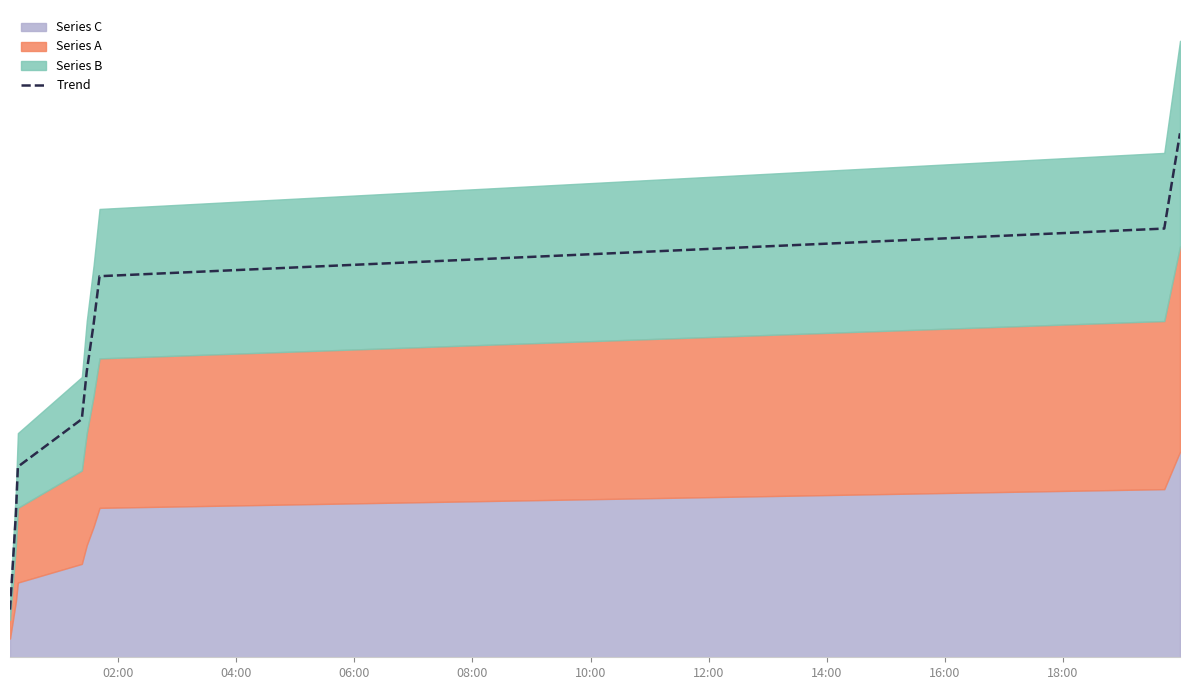

At which label is the value closest to 15?

12:00